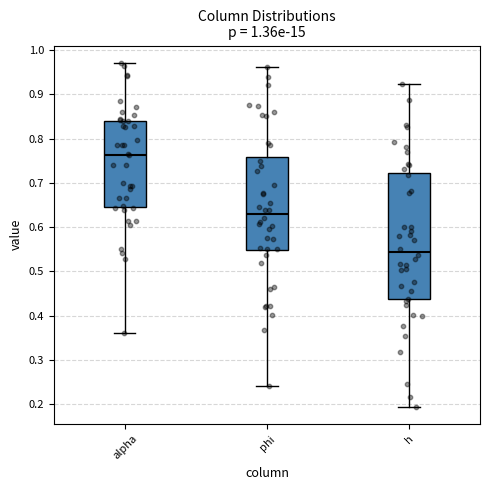

Where does the upper whisker of the box for alpha end on the y-axis? The values are not printed on the chart, so give them approximately, as read against the axis.

0.97